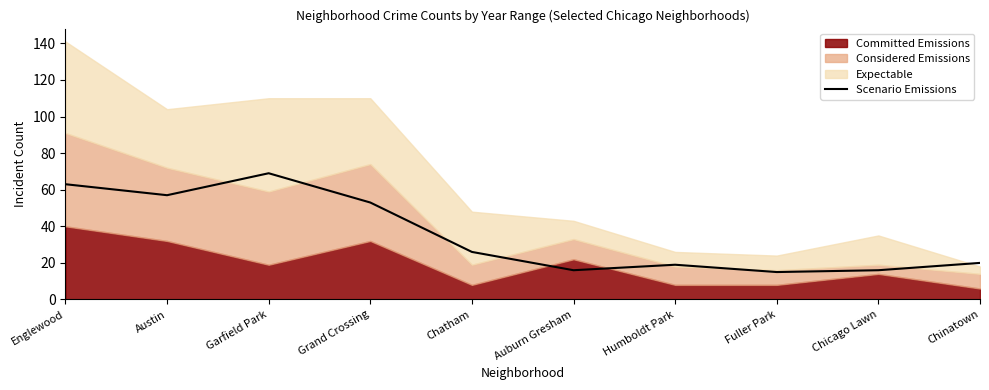

What is the sum of all values?

354